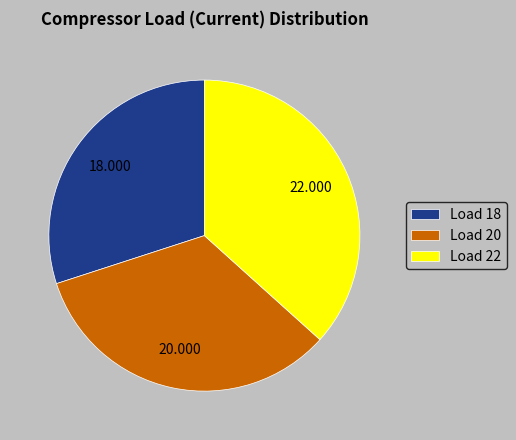

True or false: Load 18 accounts for 30% of the total.

True